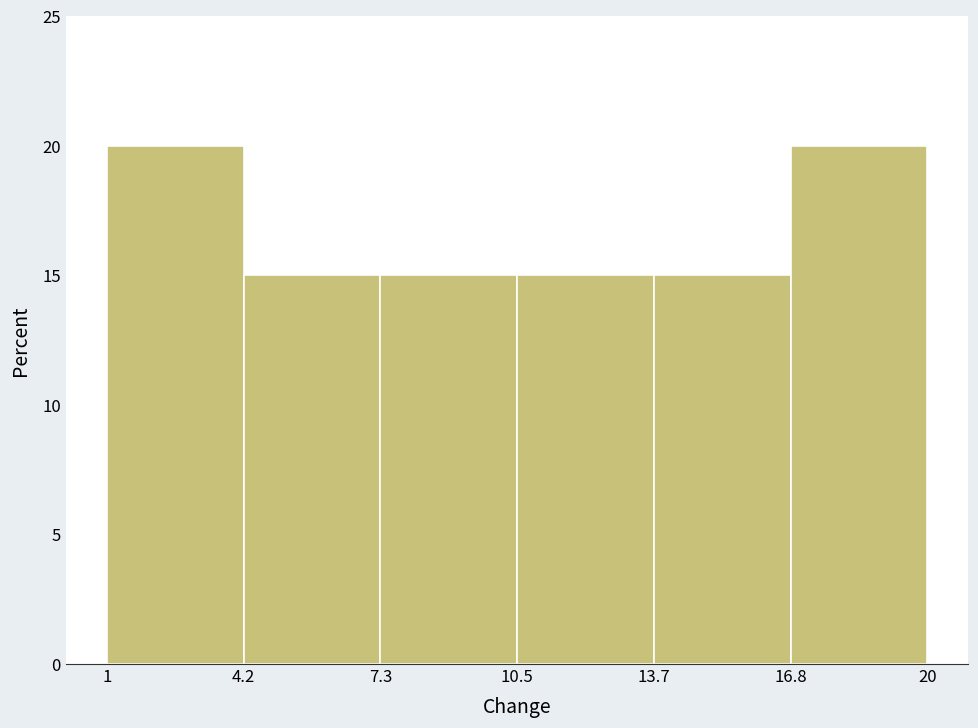

Reading left to right, transcribe this chart: for each bar, give the range it covers on the x-axis and its height. The values are not printed on the chart, so give them approximately, as read against the axis.

1 to 4.2: 20
4.2 to 7.3: 15
7.3 to 10.5: 15
10.5 to 13.7: 15
13.7 to 16.8: 15
16.8 to 20: 20